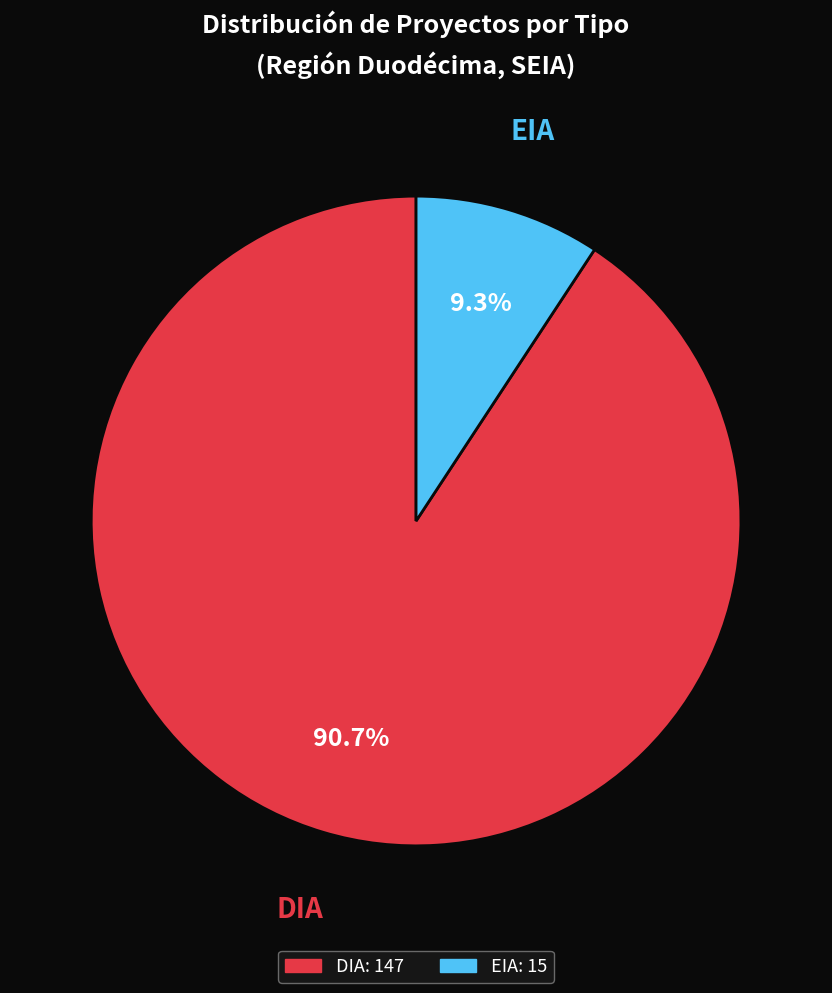

Rank the categories by value from lowest to highest.

EIA, DIA